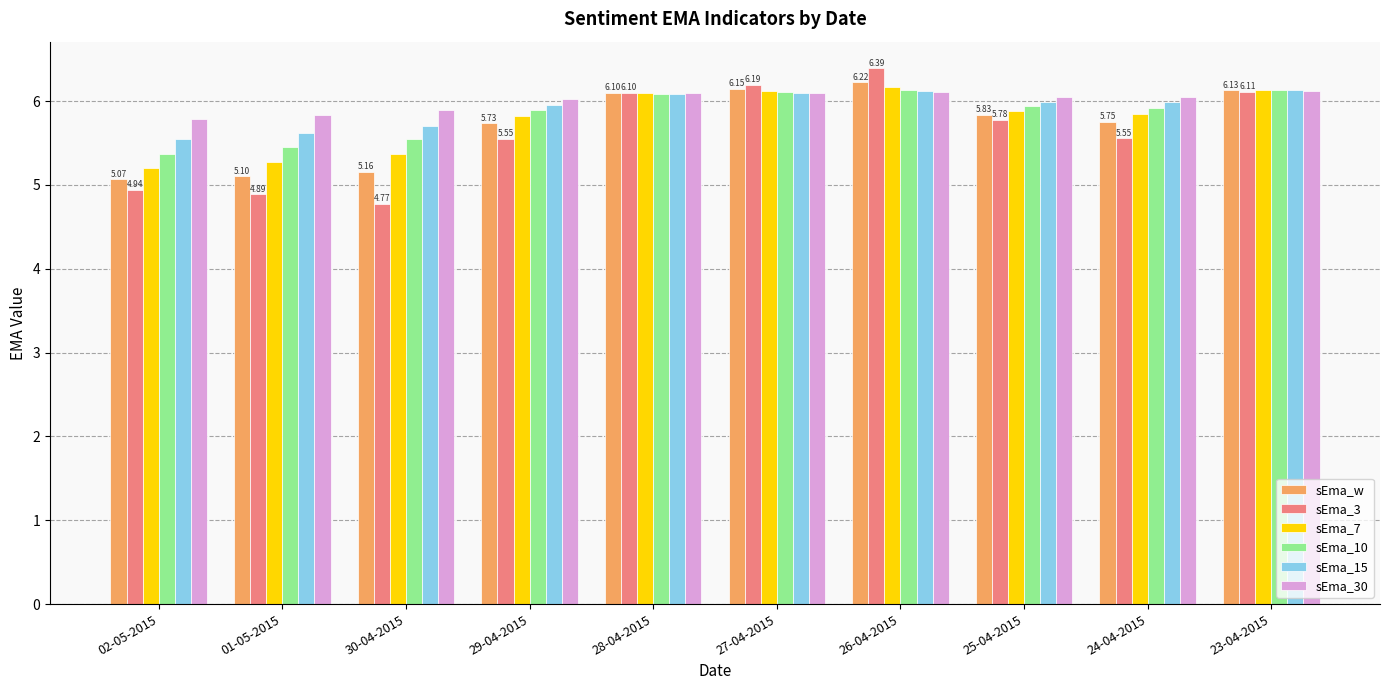

Which series changed the most between 01-05-2015 and 24-04-2015?

sEma_3